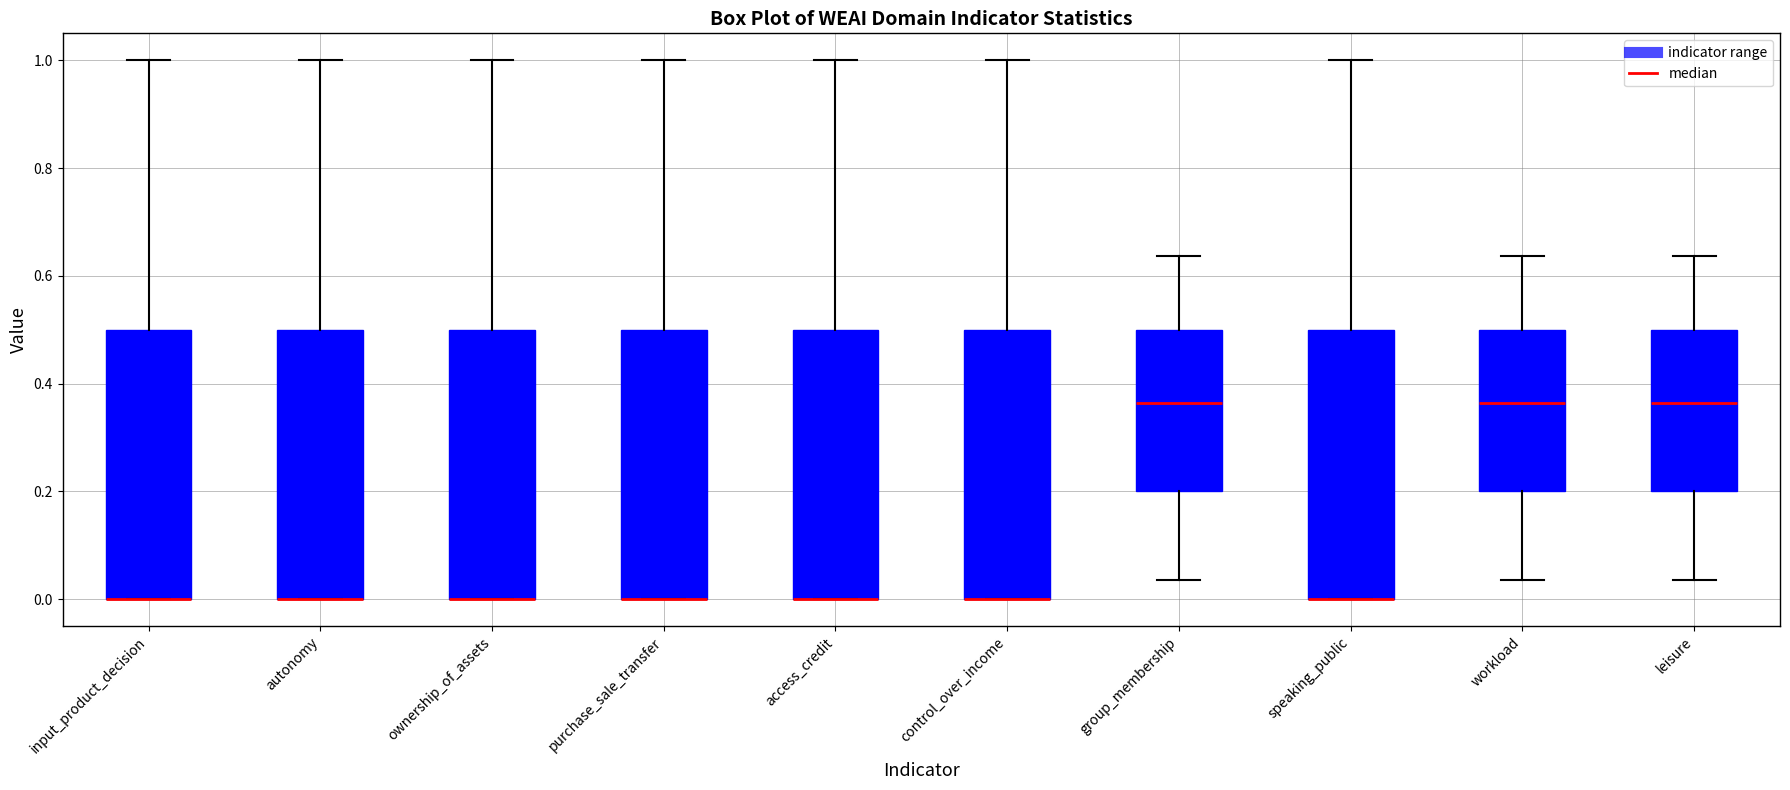

Reading left to right, read every box against the y-axis: the position of its median line, the range the box covers, and the ends of its whiskers. The values are not printed on the chart, so give them approximately, as read against the axis.

input_product_decision: median 0.00 (drawn on the box's lower edge), box 0.00 to 0.50, whiskers 0.00 to 1.00
autonomy: median 0.00 (drawn on the box's lower edge), box 0.00 to 0.50, whiskers 0.00 to 1.00
ownership_of_assets: median 0.00 (drawn on the box's lower edge), box 0.00 to 0.50, whiskers 0.00 to 1.00
purchase_sale_transfer: median 0.00 (drawn on the box's lower edge), box 0.00 to 0.50, whiskers 0.00 to 1.00
access_credit: median 0.00 (drawn on the box's lower edge), box 0.00 to 0.50, whiskers 0.00 to 1.00
control_over_income: median 0.00 (drawn on the box's lower edge), box 0.00 to 0.50, whiskers 0.00 to 1.00
group_membership: median 0.36, box 0.20 to 0.50, whiskers 0.04 to 0.64
speaking_public: median 0.00 (drawn on the box's lower edge), box 0.00 to 0.50, whiskers 0.00 to 1.00
workload: median 0.36, box 0.20 to 0.50, whiskers 0.04 to 0.64
leisure: median 0.36, box 0.20 to 0.50, whiskers 0.04 to 0.64